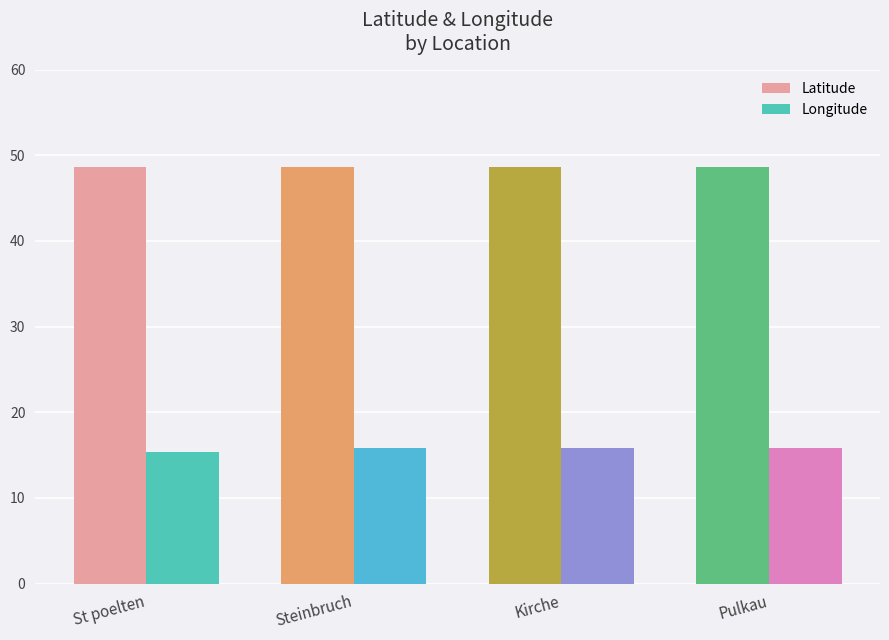

How many bars are there in total?

8